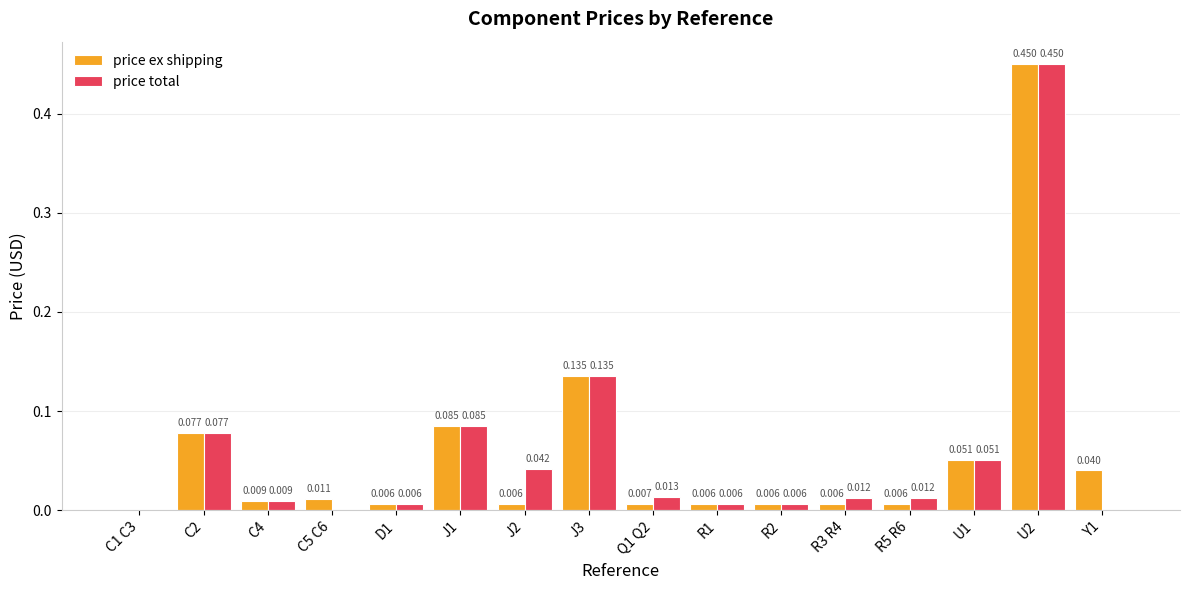

Is the value of price total at R1 greater than the value of price ex shipping at J1?

No